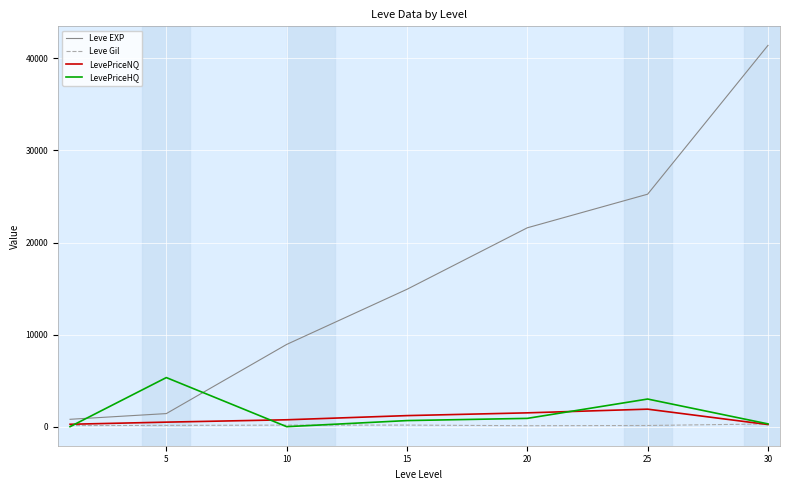

List the series in order of their peak value, highest first.

Leve EXP, LevePriceHQ, LevePriceNQ, Leve Gil